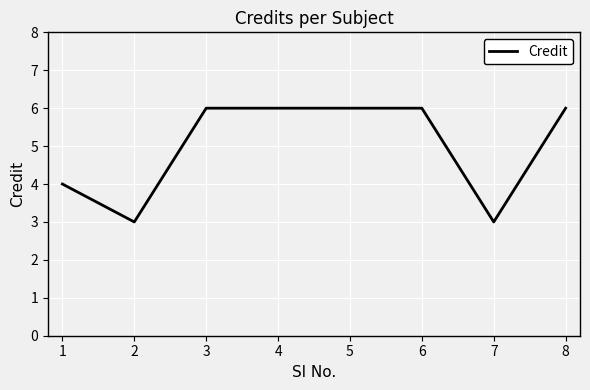

How many values are between 4 and 6?

6